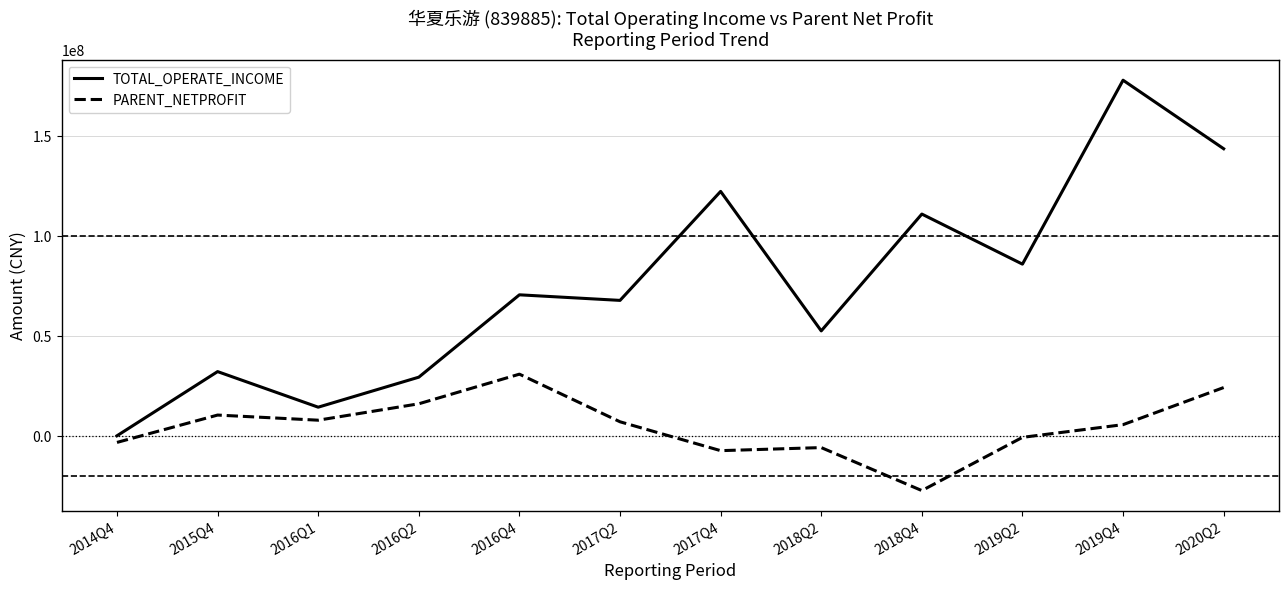

At 2016Q2, list the series in order from smallest to largest.

PARENT_NETPROFIT, TOTAL_OPERATE_INCOME